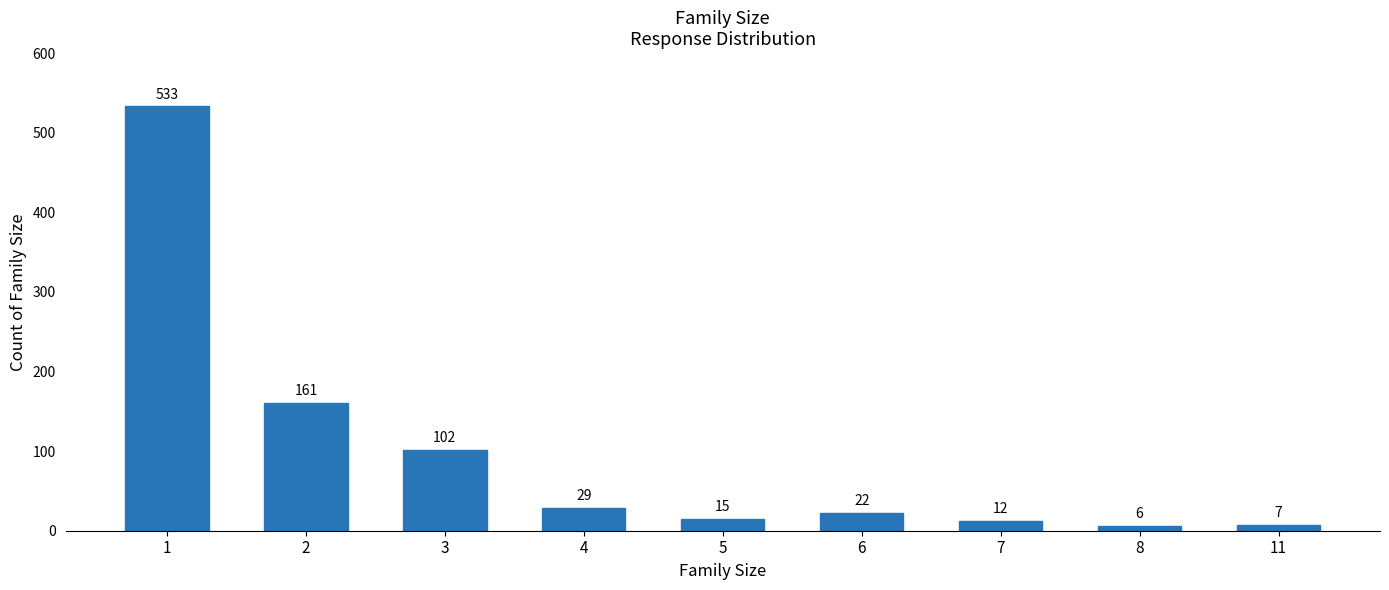

How many categories are shown in the chart?

9